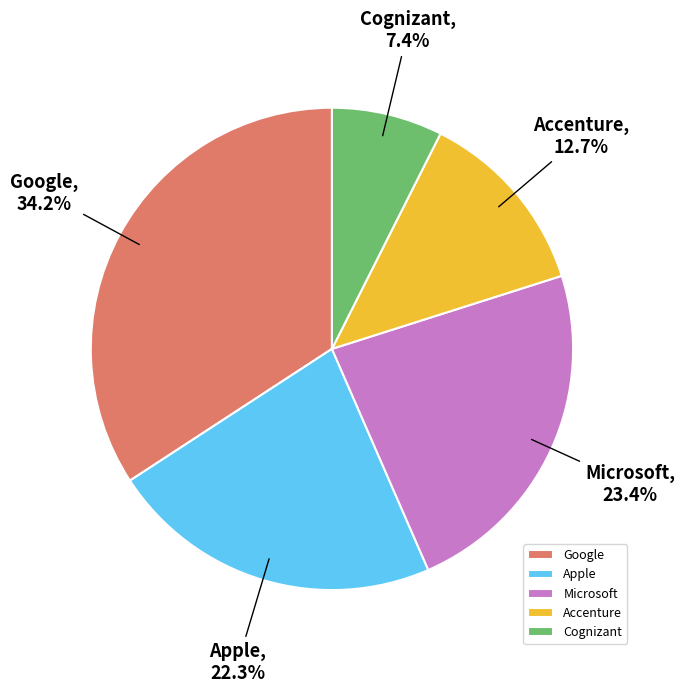

Which category has the biggest portion of the pie?

Google